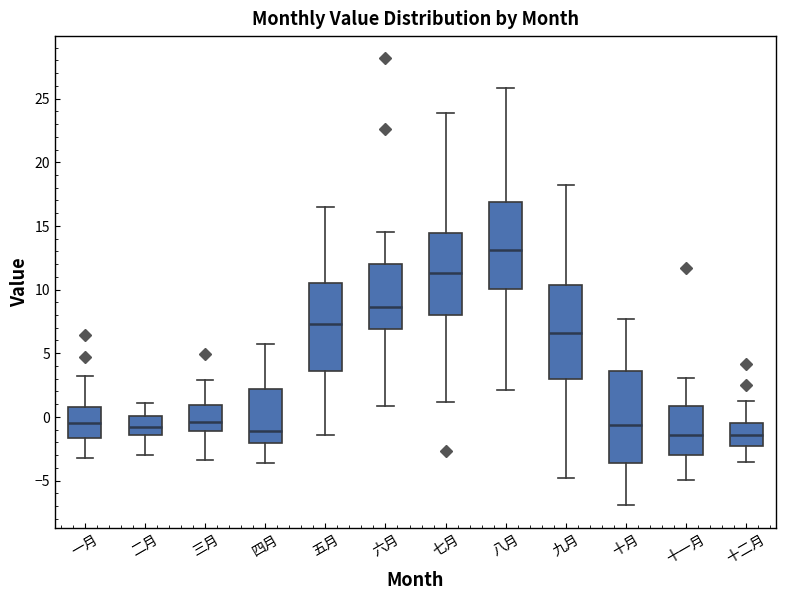

Where does the lower whisker of the box for 一月 end on the y-axis? The values are not printed on the chart, so give them approximately, as read against the axis.

-3.0